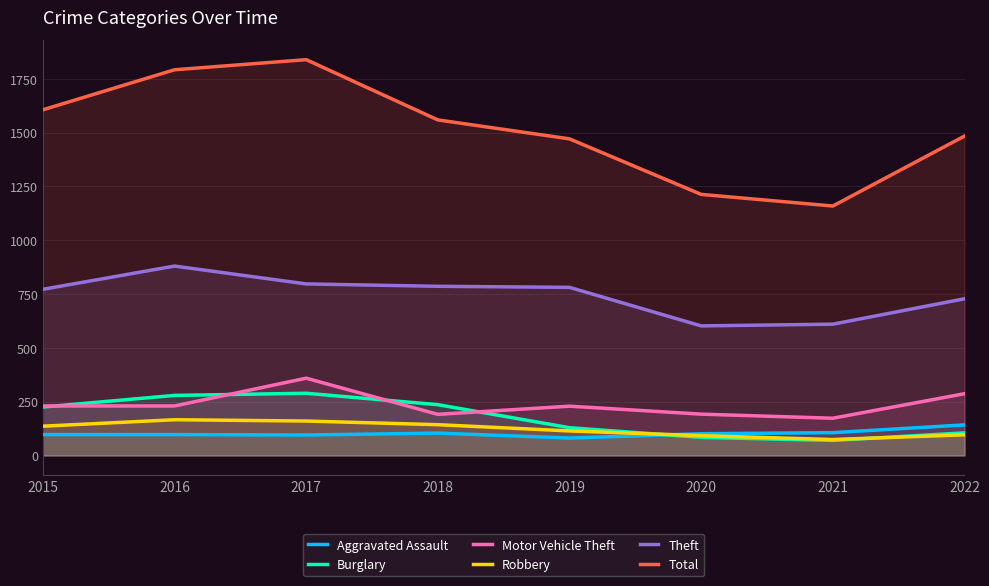

What is the spread (max minus min) of values at 2015?

1509